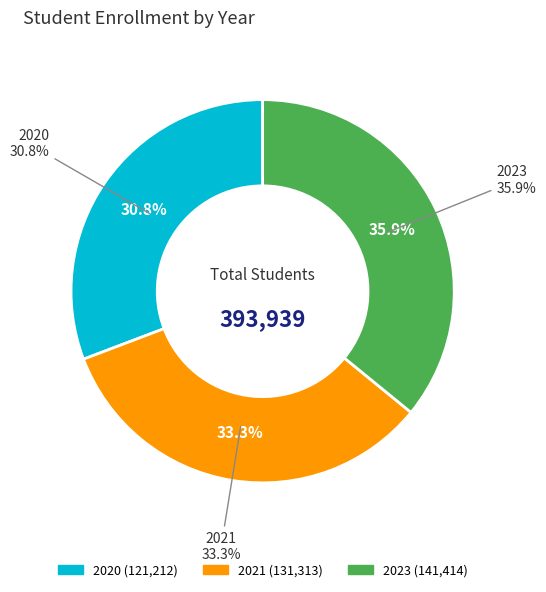

True or false: 2021 accounts for 46% of the total.

False